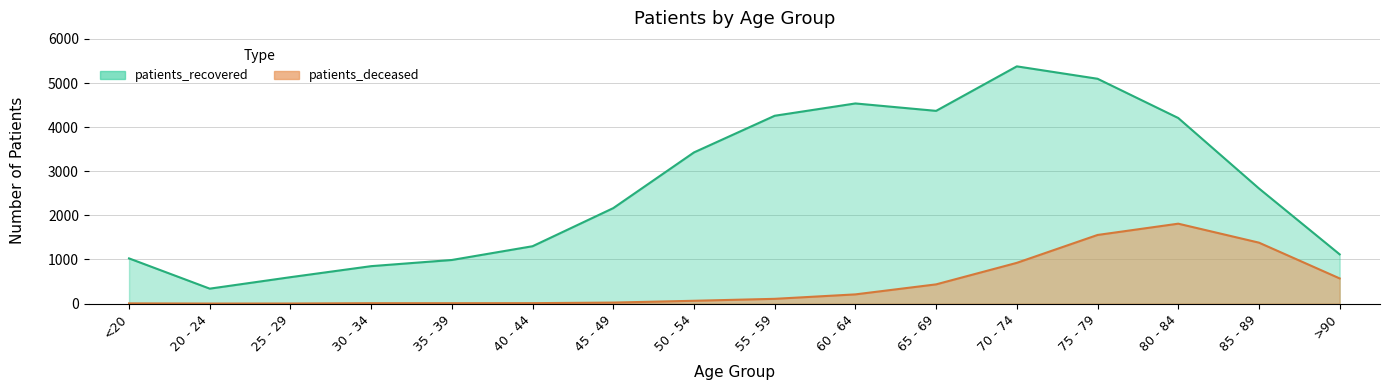

What position from the left is 25 - 29?

3